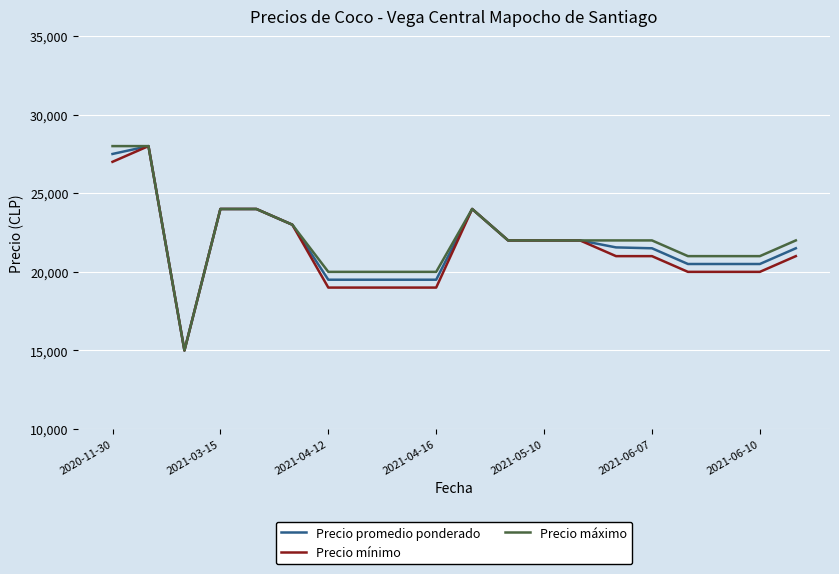

What is the minimum value for Precio máximo?

15000